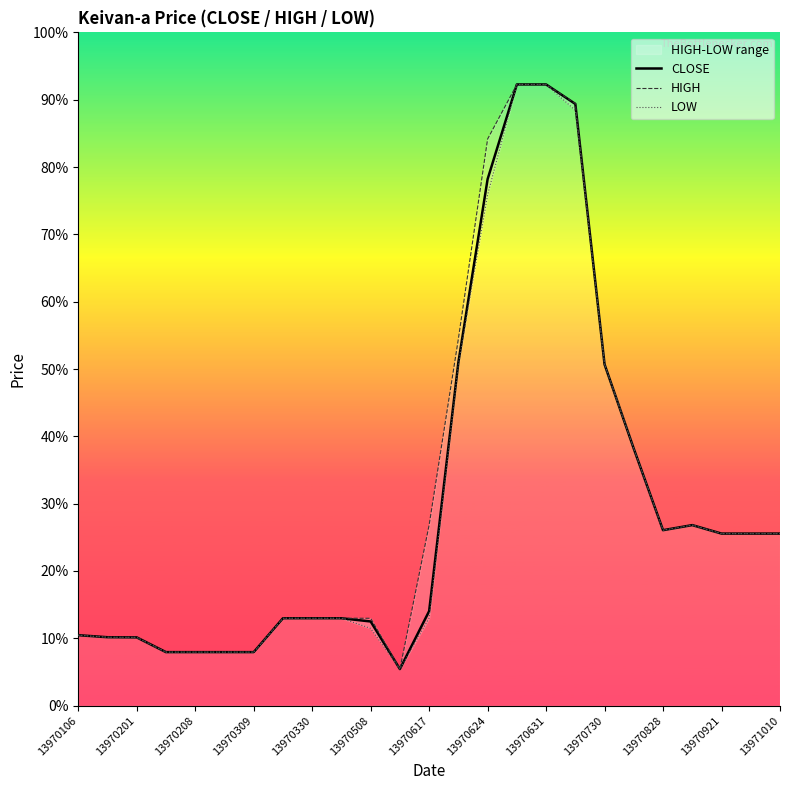

List the series in order of their overall mean, lowest first.

LOW, CLOSE, HIGH